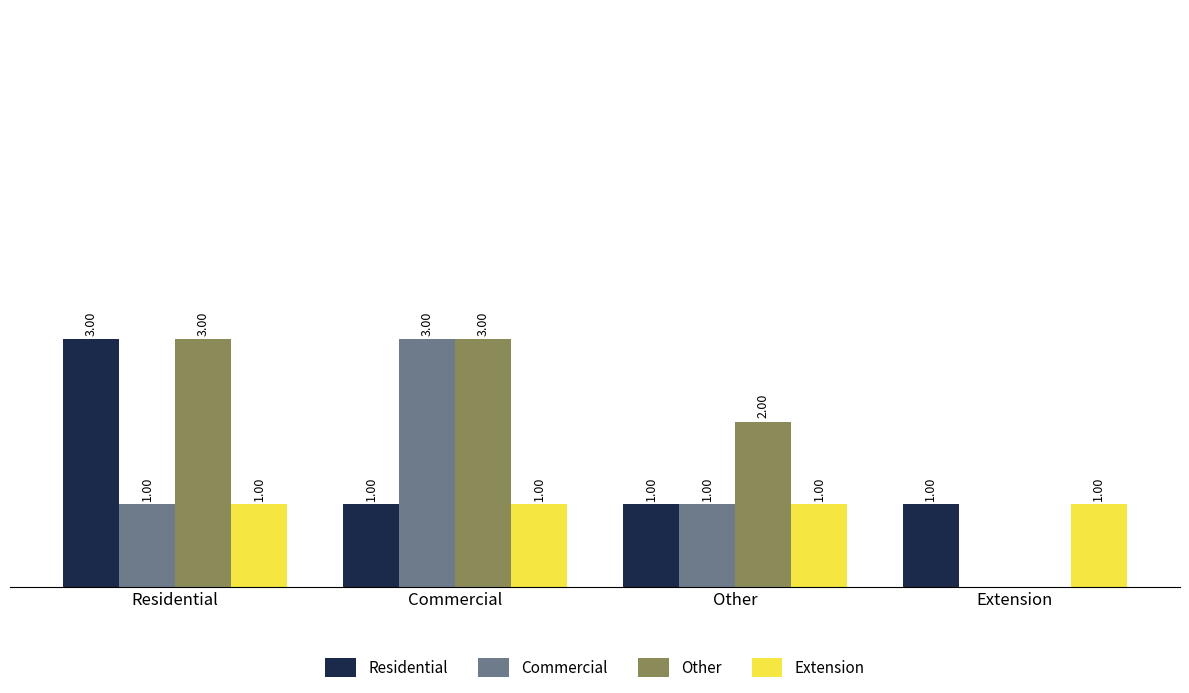

Which series has the largest total across all categories?

Other